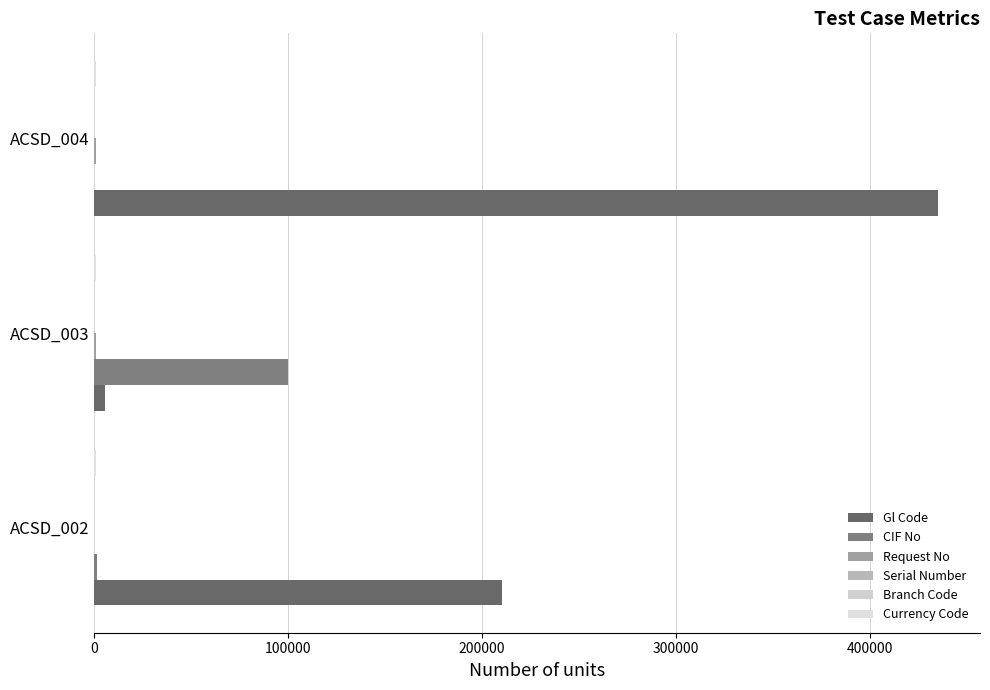

Reading right to left, list all the values displayed in this chart.

Gl Code: 435123.0	5375.0	210210.0
CIF No: 0.0	100098.0	1158.0
Request No: 808.0	666.0	34.0
Serial Number: 37.0	0.0	0.0
Branch Code: 0.1	0.1	0.1
Currency Code: 0.1	0.1	0.1